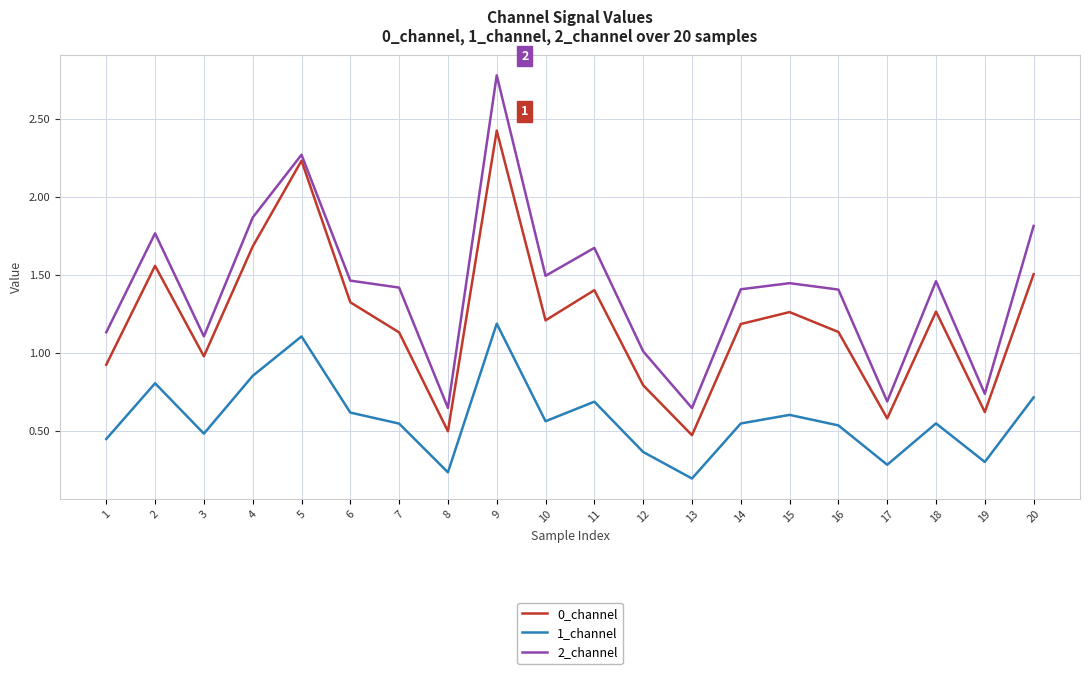

What are all the series names shown in the legend?

0_channel, 1_channel, 2_channel